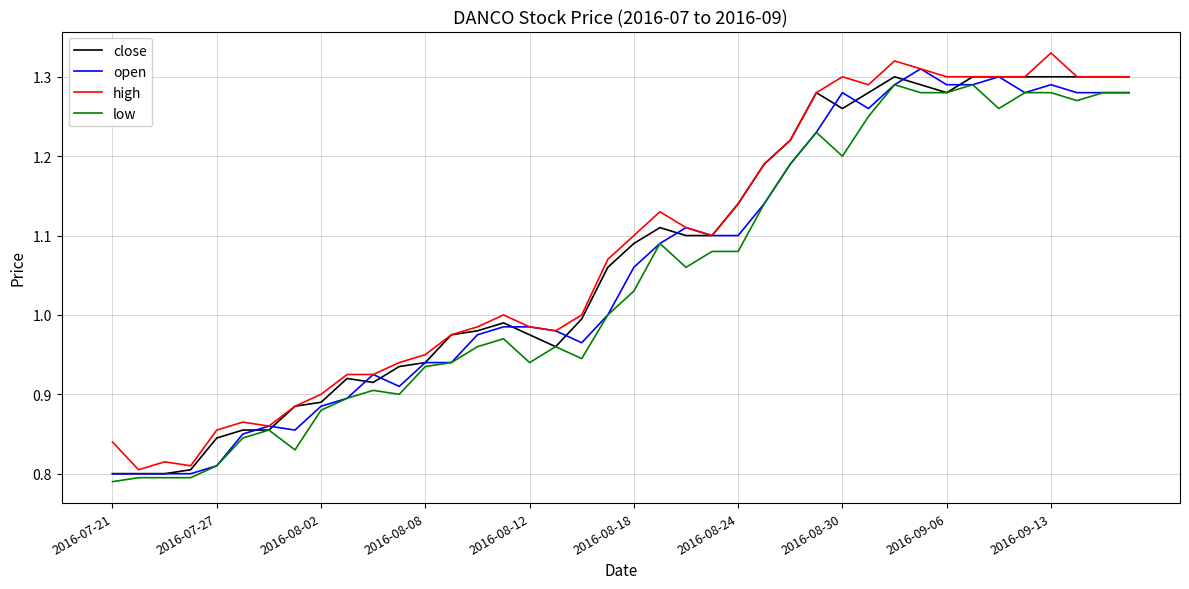

Rank the series by their average value, from highest to lowest.

high, close, open, low